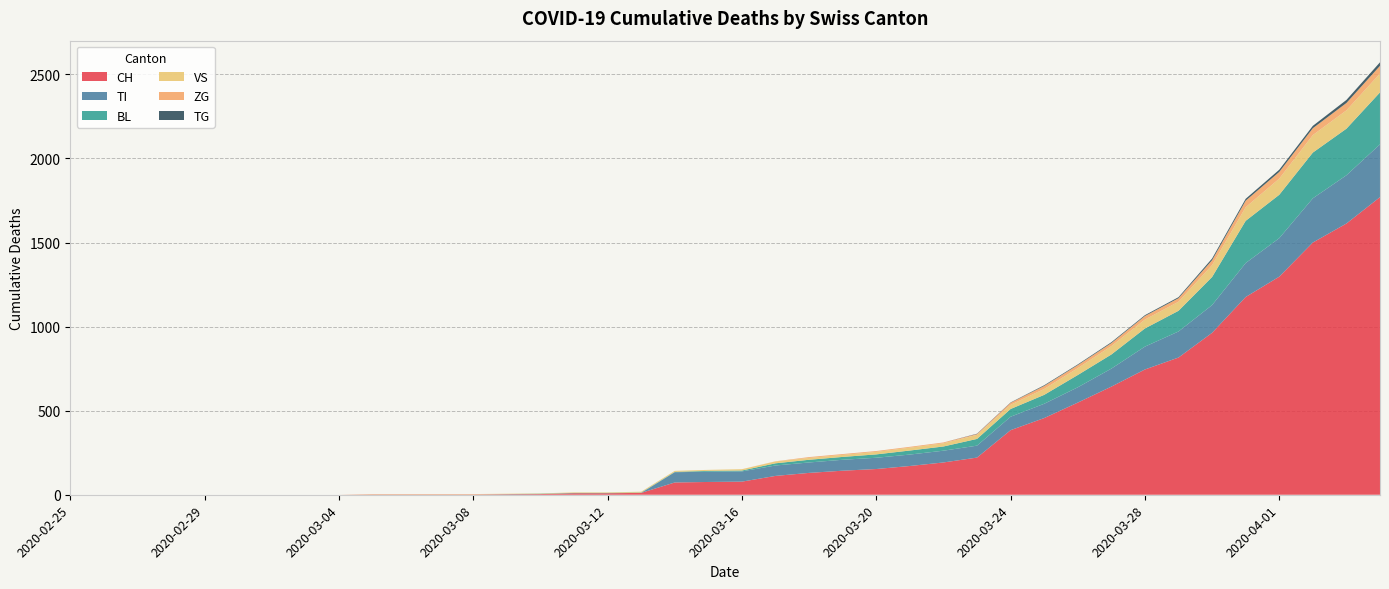

Reading right to left, extract all data points from this chart.

CH: 1770	1613	1500	1297	1176	963	816	745	643	548	456	384	221	192	171	153	143	130	112	78	76	73	11	9	9	4	3	2	2	2	2	0	0	0	0	0	0	0	0	0
TI: 314	287	263	229	202	165	155	136	107	91	85	80	71	70	68	67	65	62	62	61	61	61	0	0	0	0	0	0	0	0	0	0	0	0	0	0	0	0	0	0
BL: 309	277	272	258	251	167	123	108	84	73	53	46	40	25	24	20	17	16	13	5	5	2	2	2	2	2	1	0	0	0	0	0	0	0	0	0	0	0	0	0
VS: 112	109	104	96	81	71	54	53	50	41	35	25	24	19	17	15	12	11	11	8	6	6	5	3	3	2	2	2	2	2	2	0	0	0	0	0	0	0	0	0
ZG: 46	44	41	40	39	29	21	21	18	18	18	12	5	5	5	5	5	5	1	0	0	0	0	0	0	0	0	0	0	0	0	0	0	0	0	0	0	0	0	0
TG: 21	18	14	13	11	10	6	5	5	4	4	2	2	0	0	0	0	0	0	0	0	0	0	0	0	0	0	0	0	0	0	0	0	0	0	0	0	0	0	0